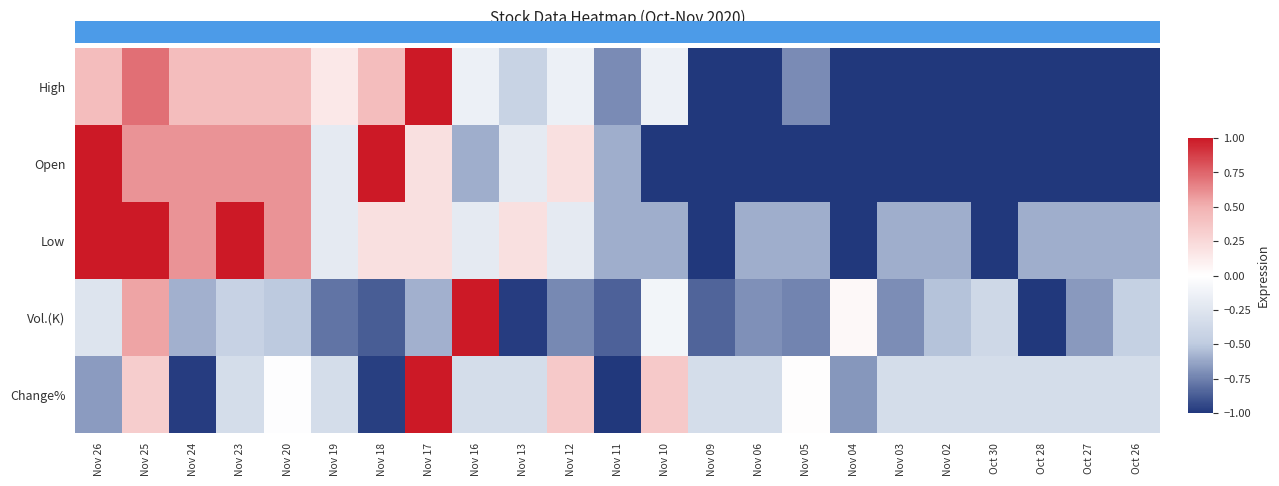

At Nov 19, list the series in order from largest to smallest.

High, Open, Low, Change%, Vol.(K)